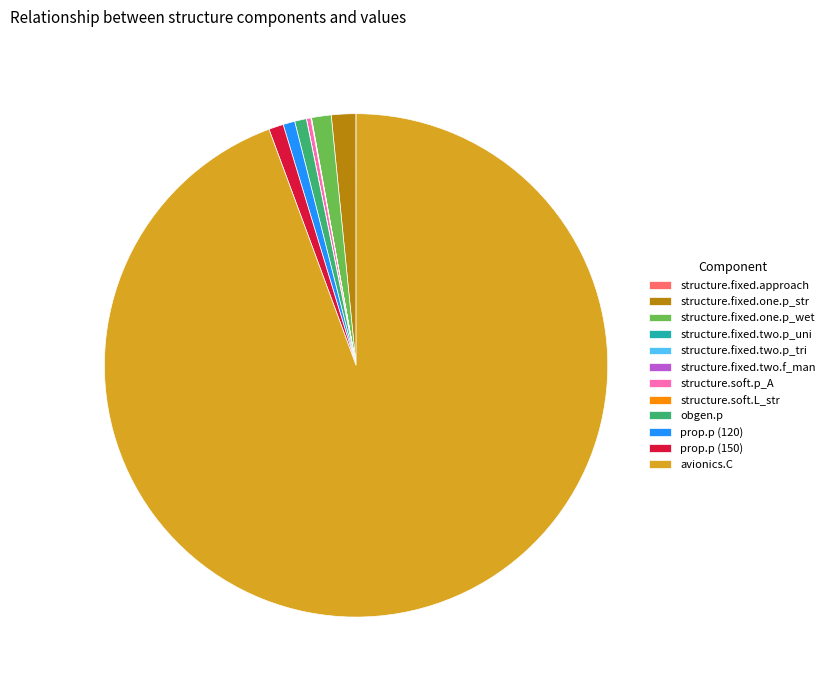

Is the sum of structure.fixed.one.p_wet and structure.fixed.one.p_str greater than half?

No